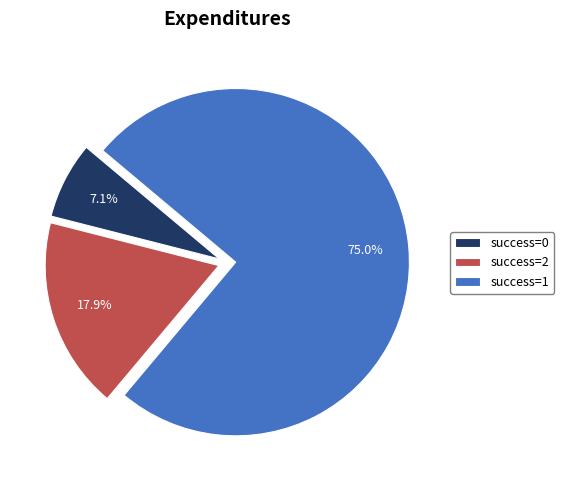

Is there any slice that represents more than half of the pie?

Yes